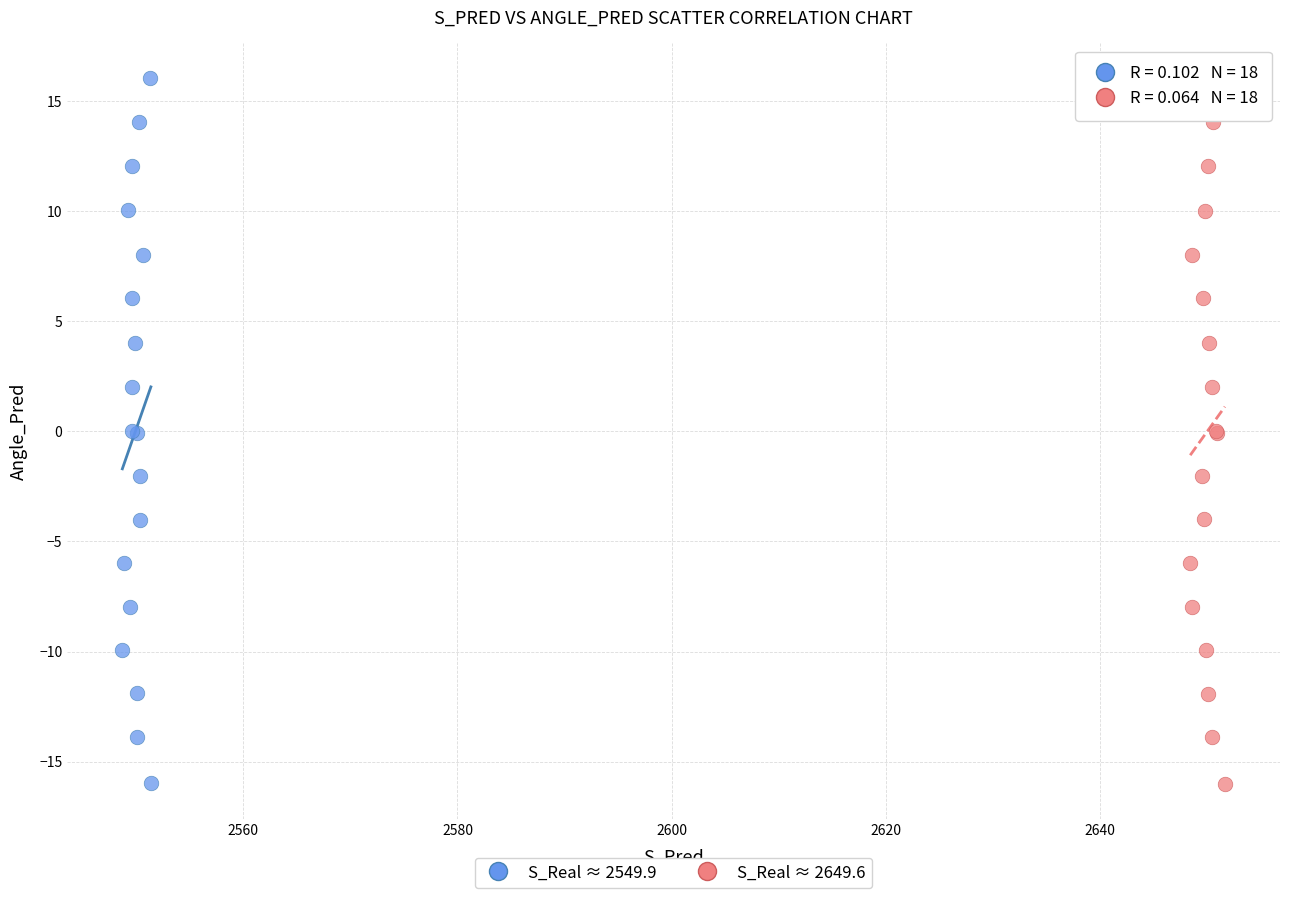

What are all the series names shown in the legend?

S_Real ≈ 2549.9, S_Real ≈ 2649.6